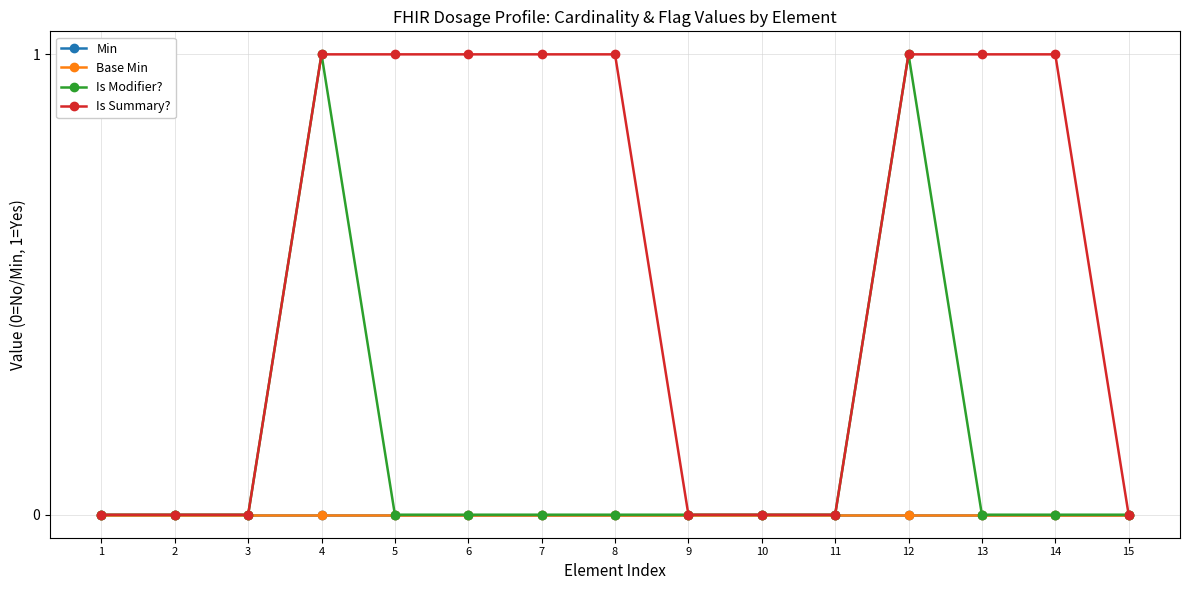

True or false: Is Summary? and Base Min cross at least once.

False